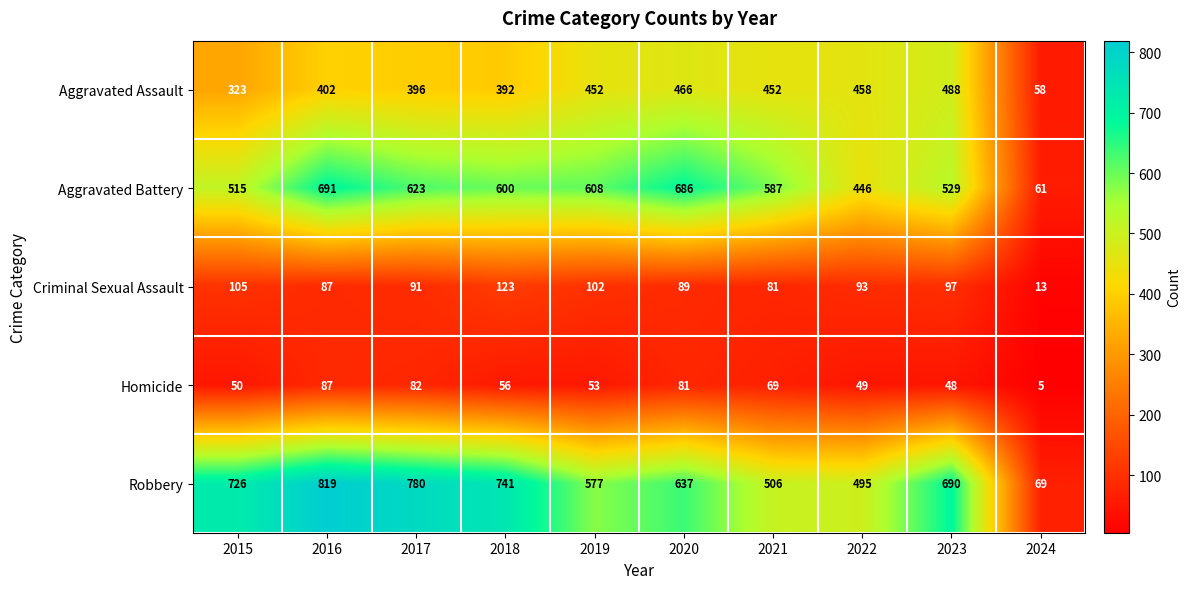

True or false: Homicide has a value of 49 at 2022.

True